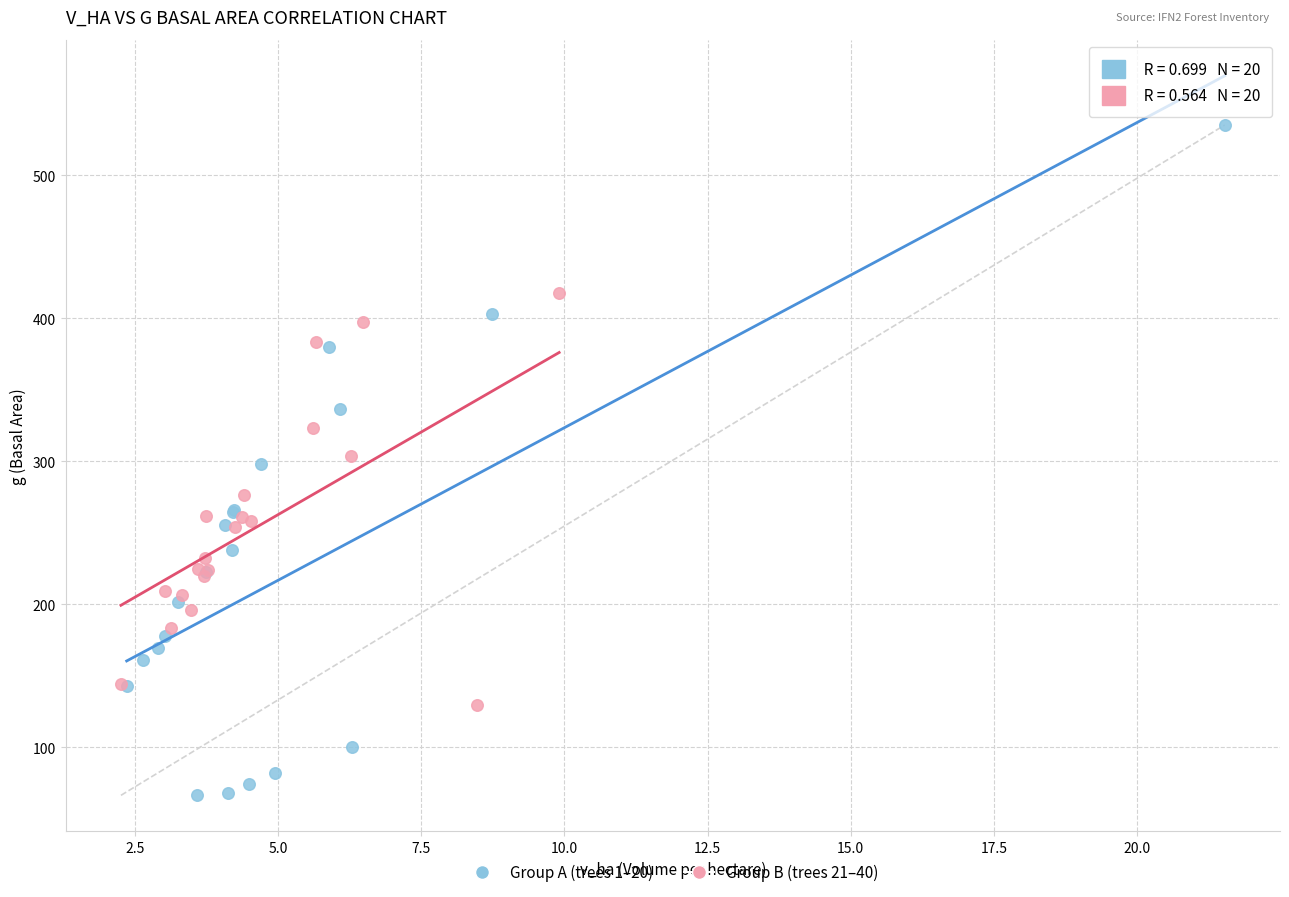

Which series reaches the maximum Y coordinate?

Group A (trees 1–20)